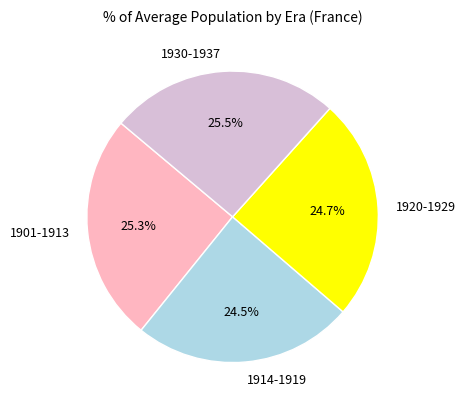

Is there any slice that represents more than half of the pie?

No